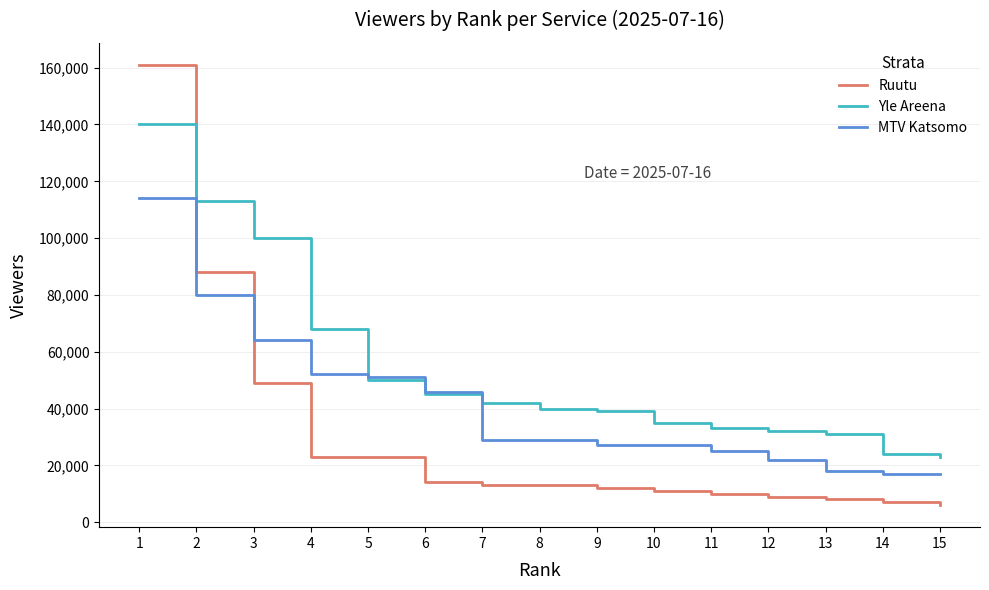

Reading left to right, extract all data points from this chart.

Ruutu: 1=161000	2=88000	3=49000	4=23000	5=23000	6=14000	7=13000	8=13000	9=12000	10=11000	11=10000	12=9000	13=8000	14=7000	15=6000
Yle Areena: 1=140000	2=113000	3=100000	4=68000	5=50000	6=45000	7=42000	8=40000	9=39000	10=35000	11=33000	12=32000	13=31000	14=24000	15=23000
MTV Katsomo: 1=114000	2=80000	3=64000	4=52000	5=51000	6=46000	7=29000	8=29000	9=27000	10=27000	11=25000	12=22000	13=18000	14=17000	15=17000